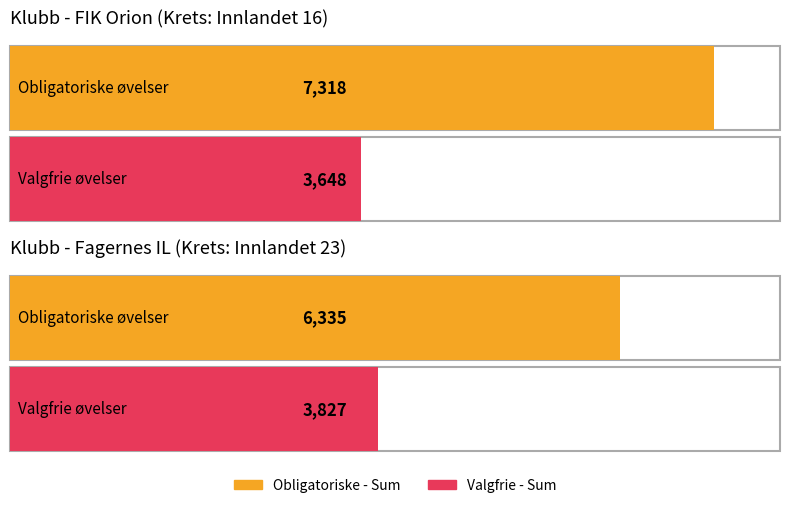

What are all the series names shown in the legend?

Obligatoriske - Sum, Valgfrie - Sum